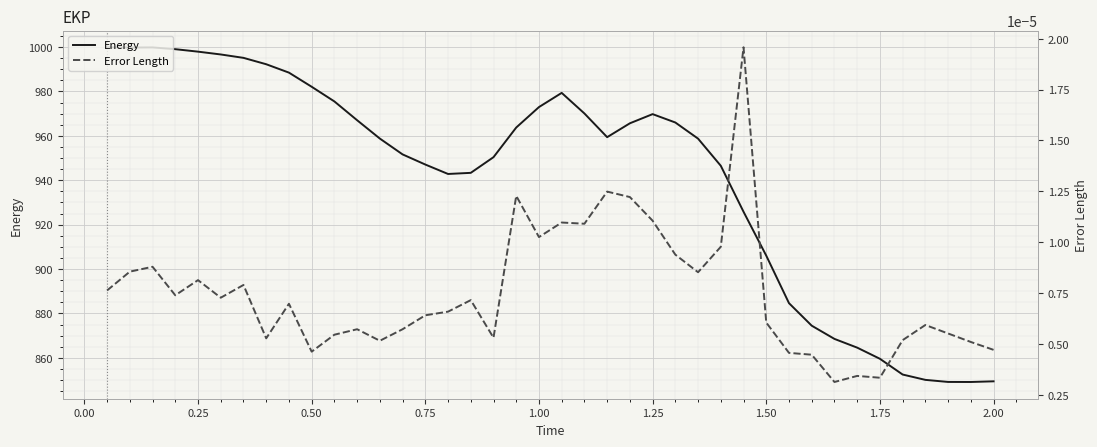

The value of Energy at 2.00 is 375.7. True or false?

False